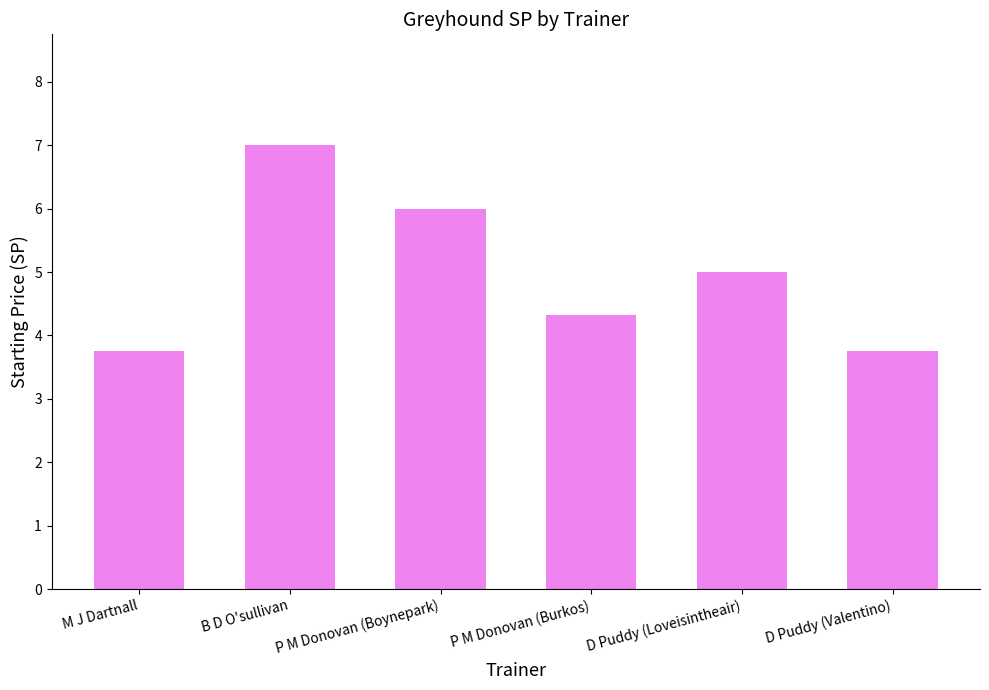

Where does the data first go above 5?

B D O'sullivan